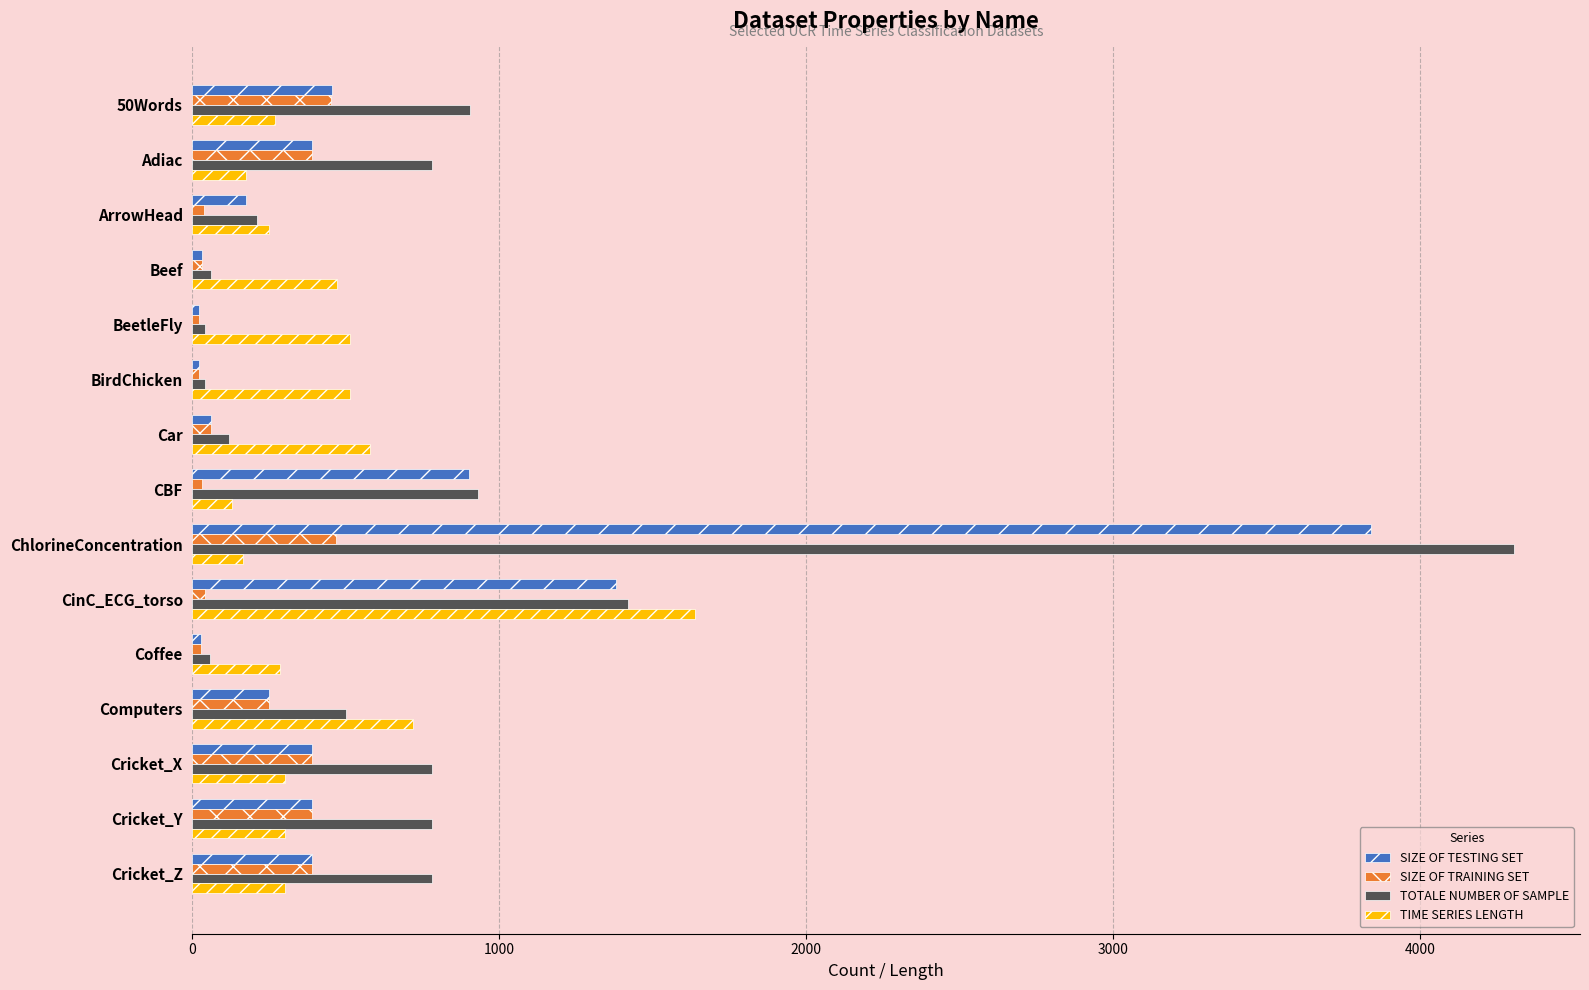

The SIZE OF TESTING SET series shows 175 at ArrowHead. True or false?

True